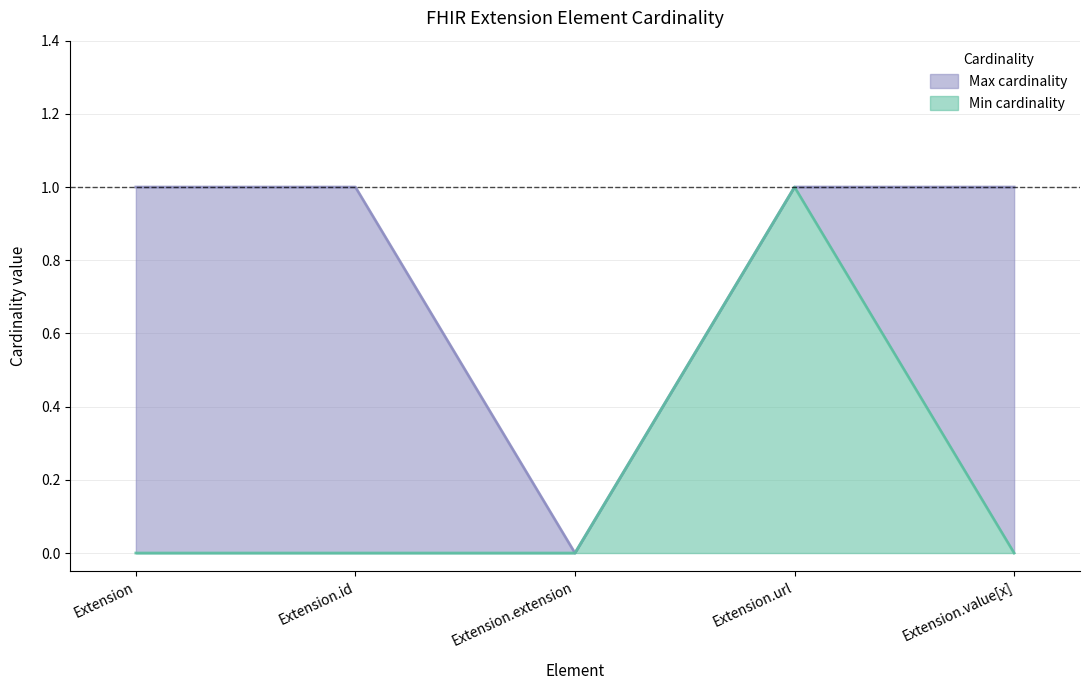

Reading left to right, extract all data points from this chart.

Min cardinality: Extension=0	Extension.id=0	Extension.extension=0	Extension.url=1	Extension.value[x]=0
Max cardinality: Extension=1	Extension.id=1	Extension.extension=0	Extension.url=1	Extension.value[x]=1